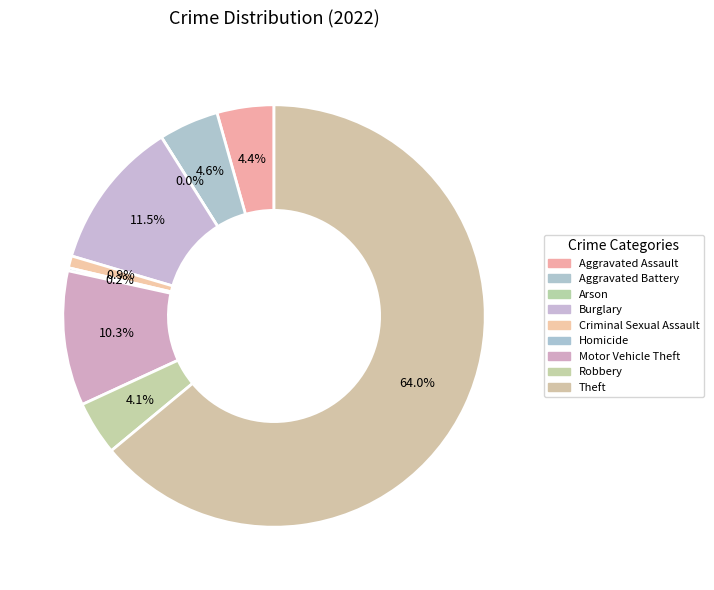

Is there a majority slice in this chart?

Yes